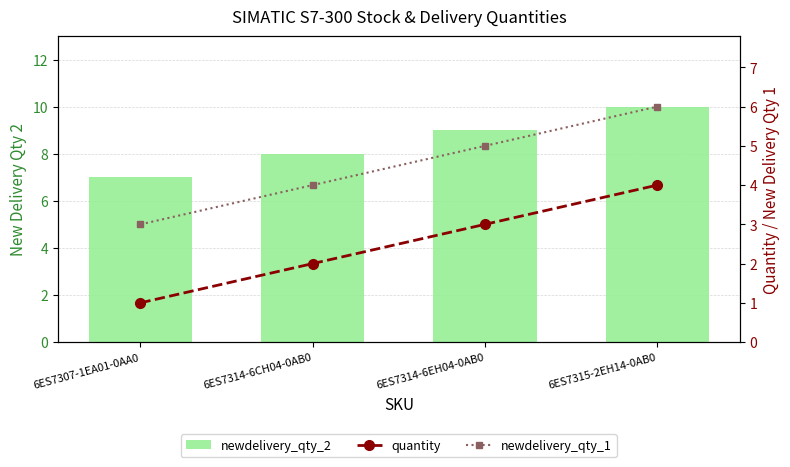

The newdelivery_qty_1 series shows 8 at 6ES7314-6EH04-0AB0. True or false?

False